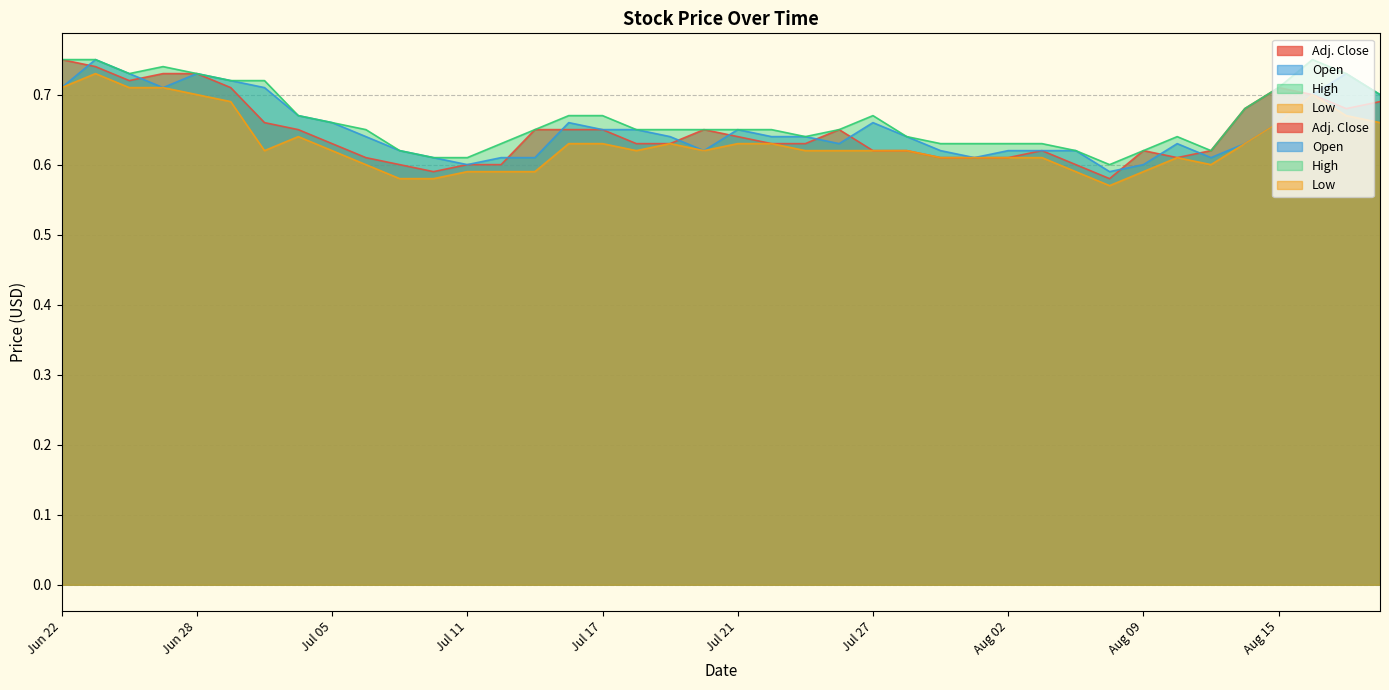

What is the maximum value for Open?

0.8